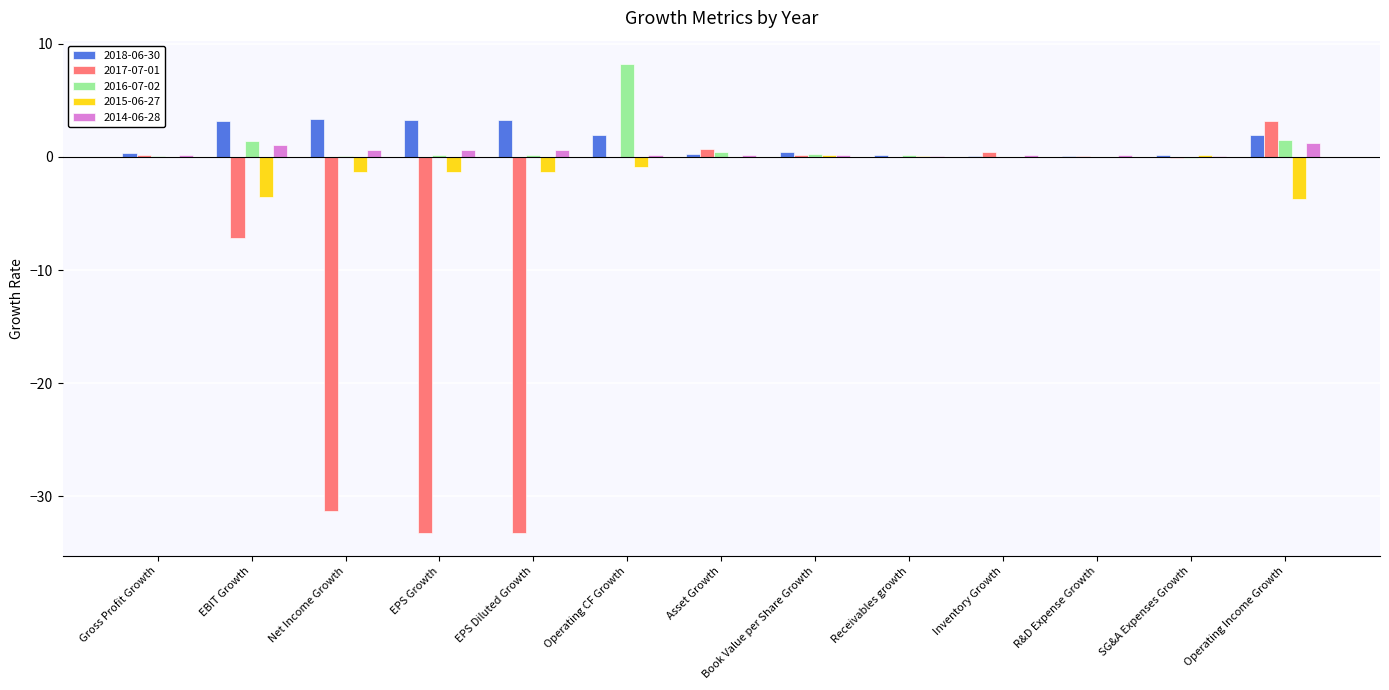

What is the sum of the 2016-07-02 values at EPS Growth and Book Value per Share Growth?

0.5